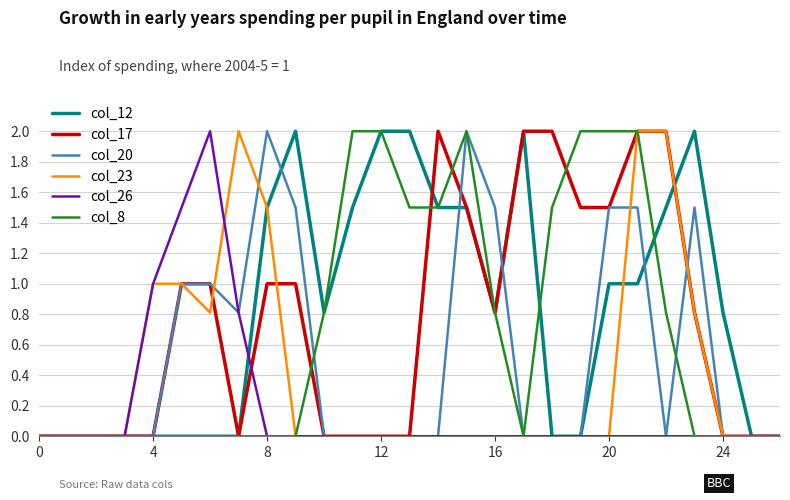

What is the maximum value for col_12?

2.0